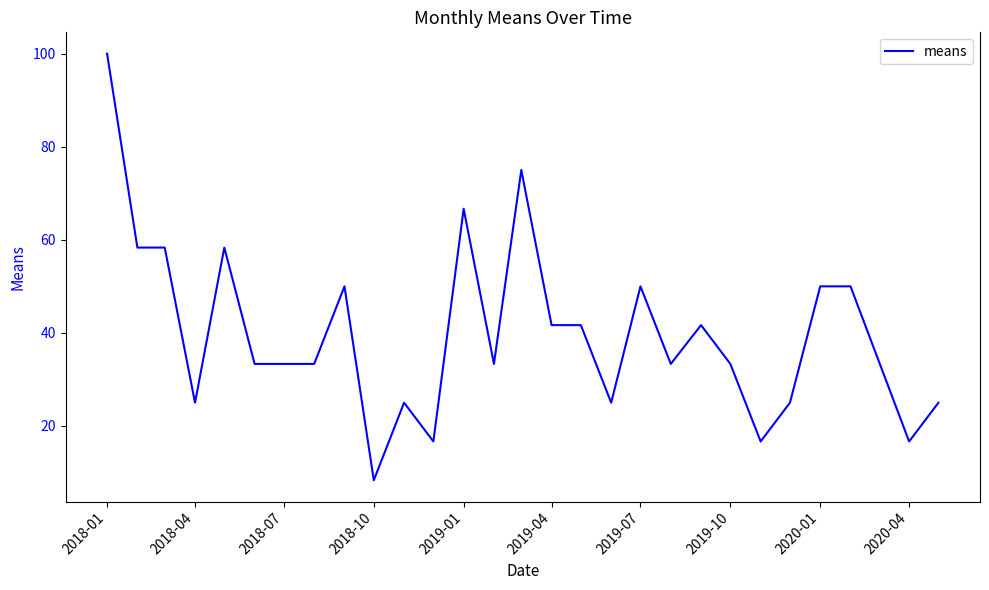

Reading left to right, extract all data points from this chart.

100.0	58.3	58.3	25.0	58.3	33.3	33.3	33.3	50.0	8.3	25.0	16.7	66.7	33.3	75.0	41.7	41.7	25.0	50.0	33.3	41.7	33.3	16.7	25.0	50.0	50.0	16.7	25.0